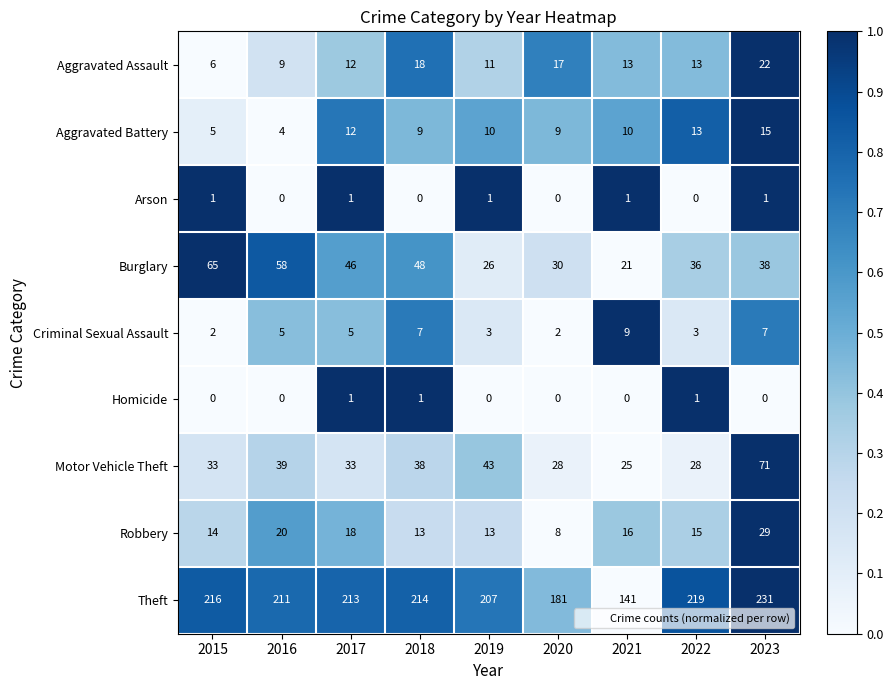

Which series has the largest total across all categories?

Theft